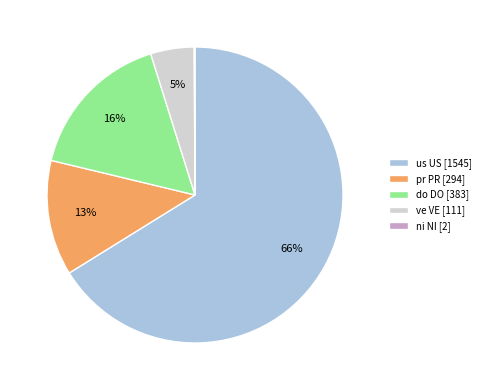

Do ve VE and pr PR together represent more than half of the pie?

No